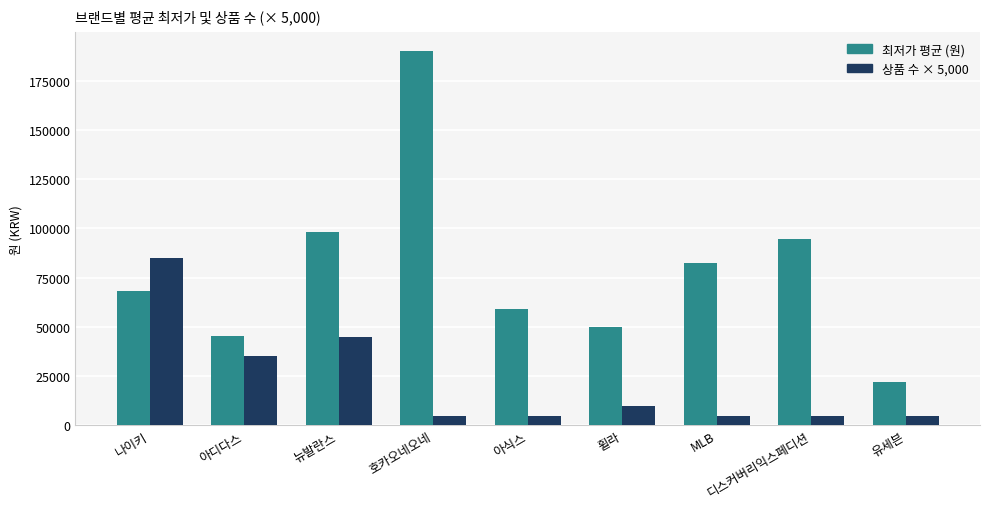

What is the value of the 상품 수 × 5,000 bar at the 4th from the left?

5000